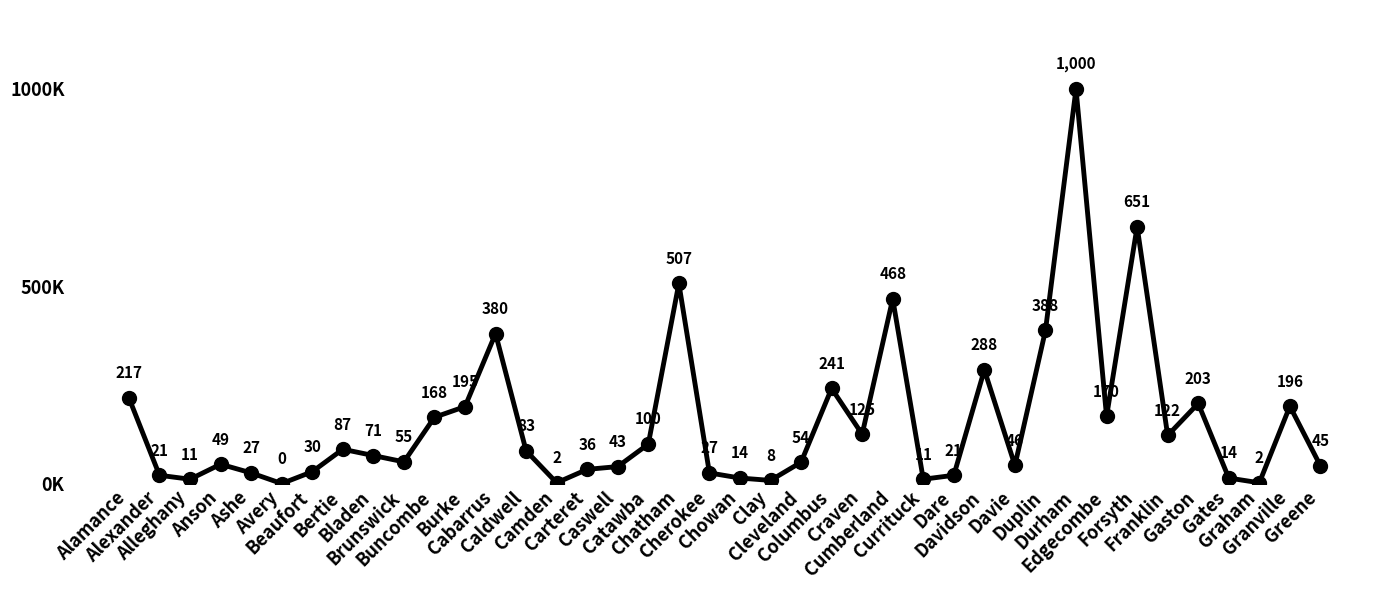

How many interior local valleys (lower than both neighbors) does the data have?

11